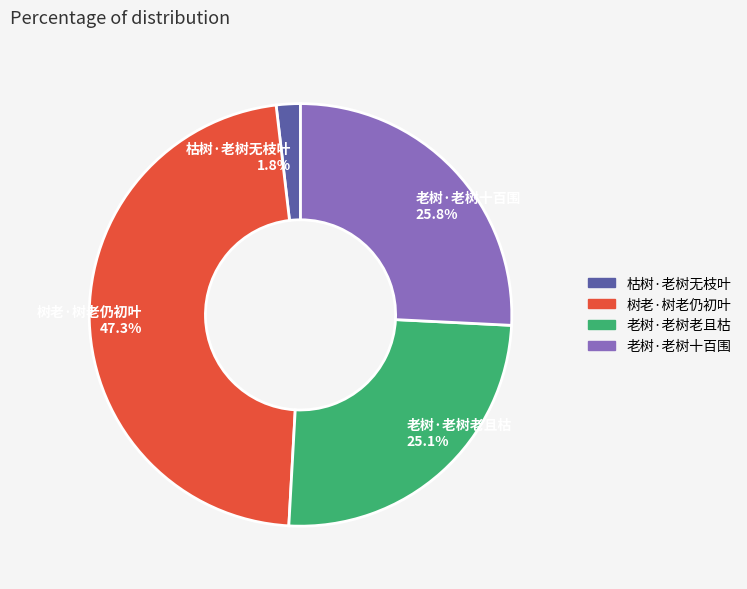

What is the smallest slice in the pie chart?

枯树·老树无枝叶